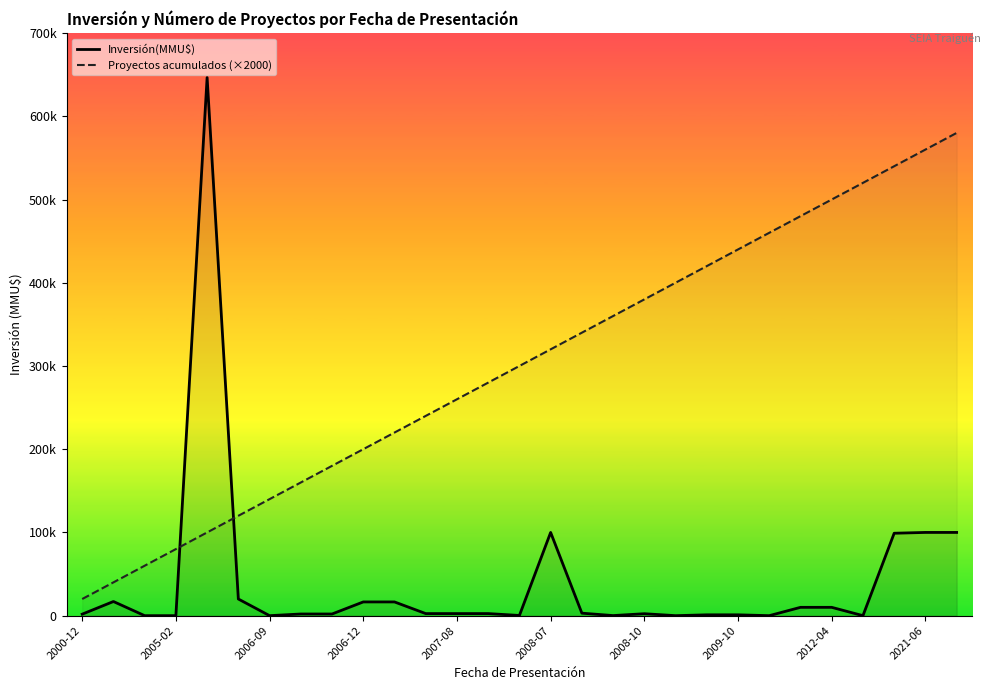

At how many categories does at least one series exceed 56300?

2